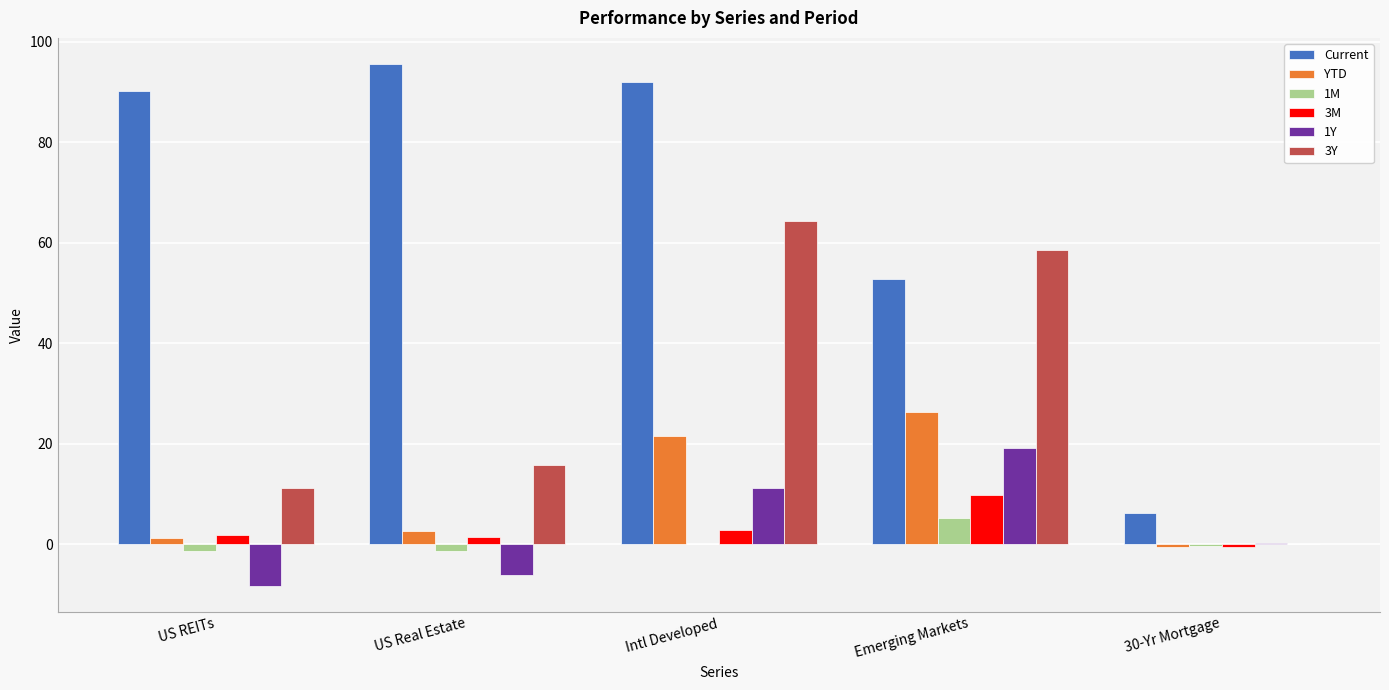

Is the value of YTD at US Real Estate greater than the value of Current at 30-Yr Mortgage?

No